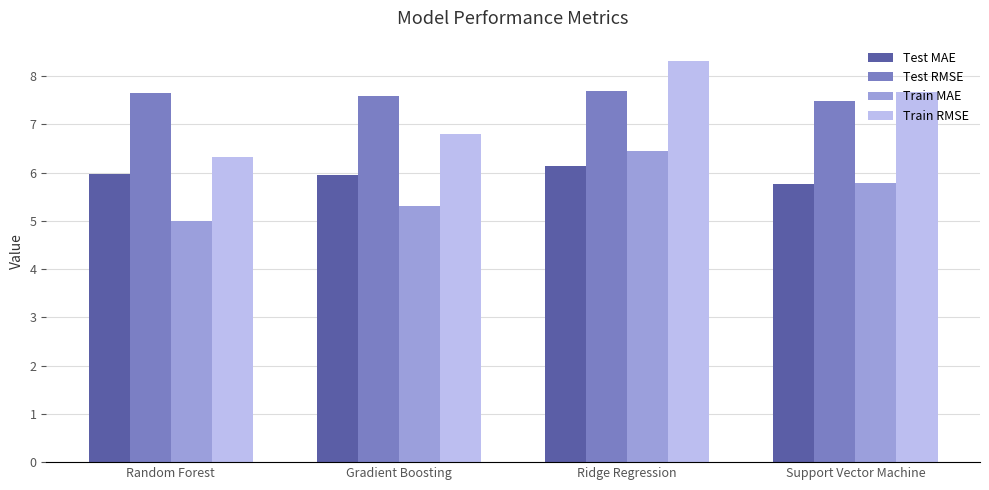

Which series has the widest spread of values?

Train RMSE